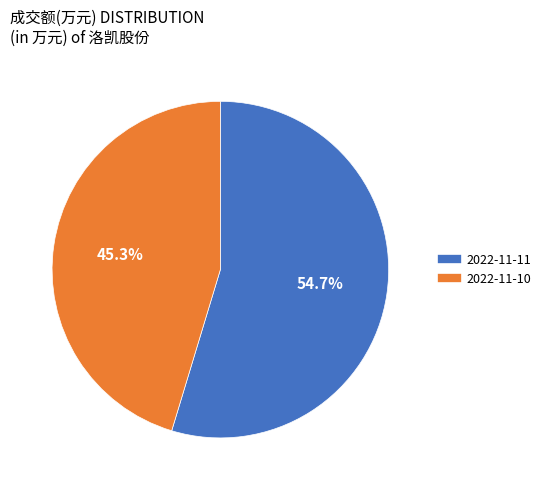

To the nearest percent, what portion does 2022-11-11 represent?

55%